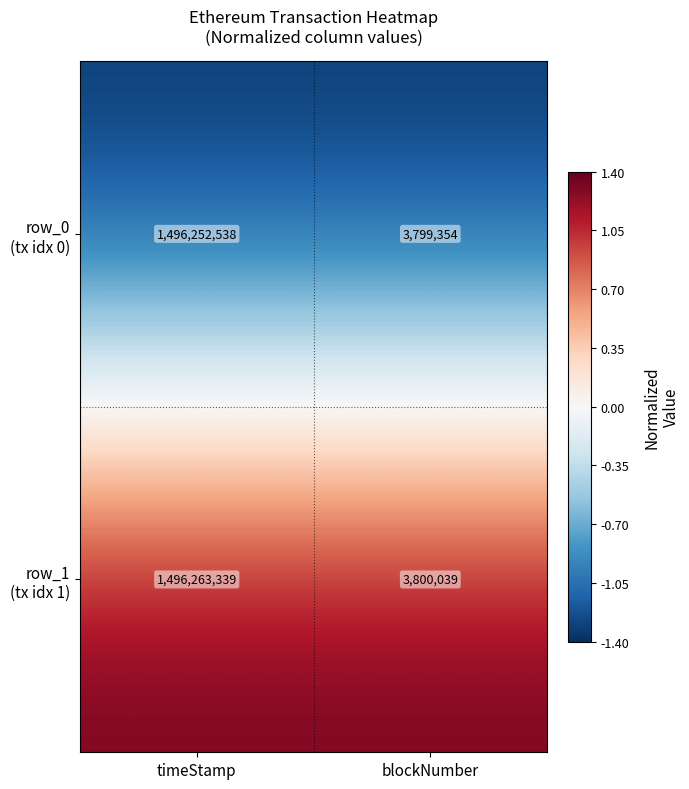

What is the difference between the highest and lowest values at blockNumber?

685